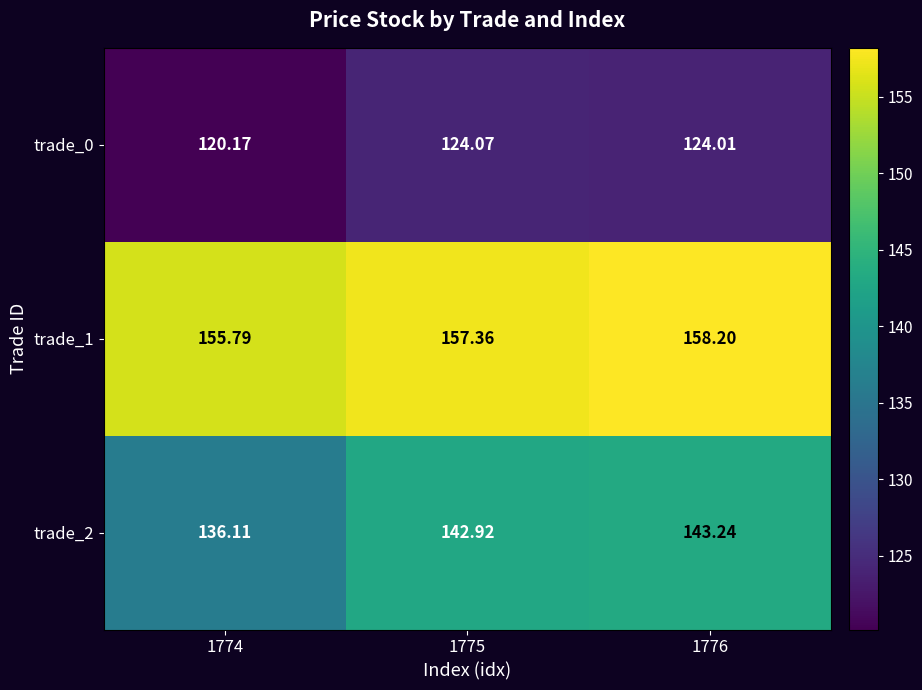

How many data points in trade_1 are less than 157?

1